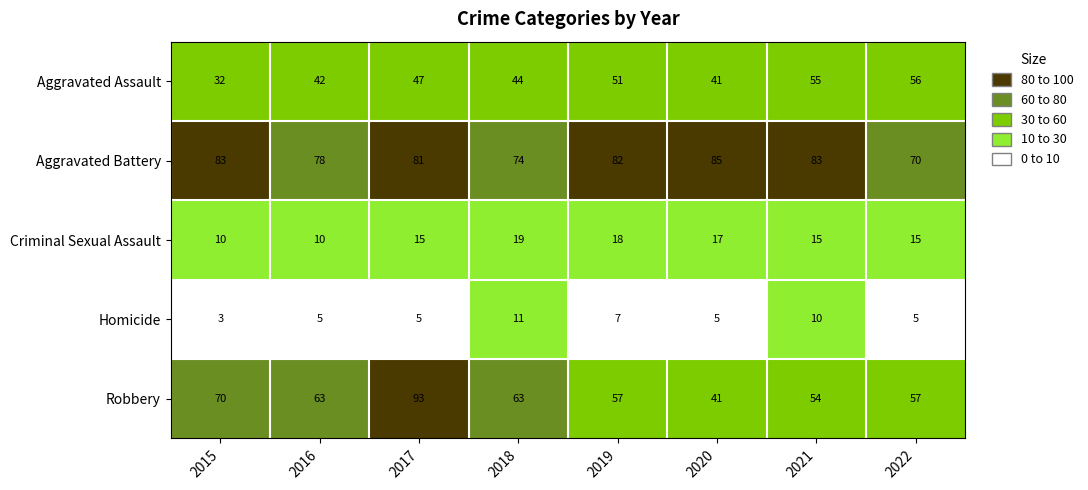

What is the difference between the maximum and minimum values in the Aggravated Assault series?

24